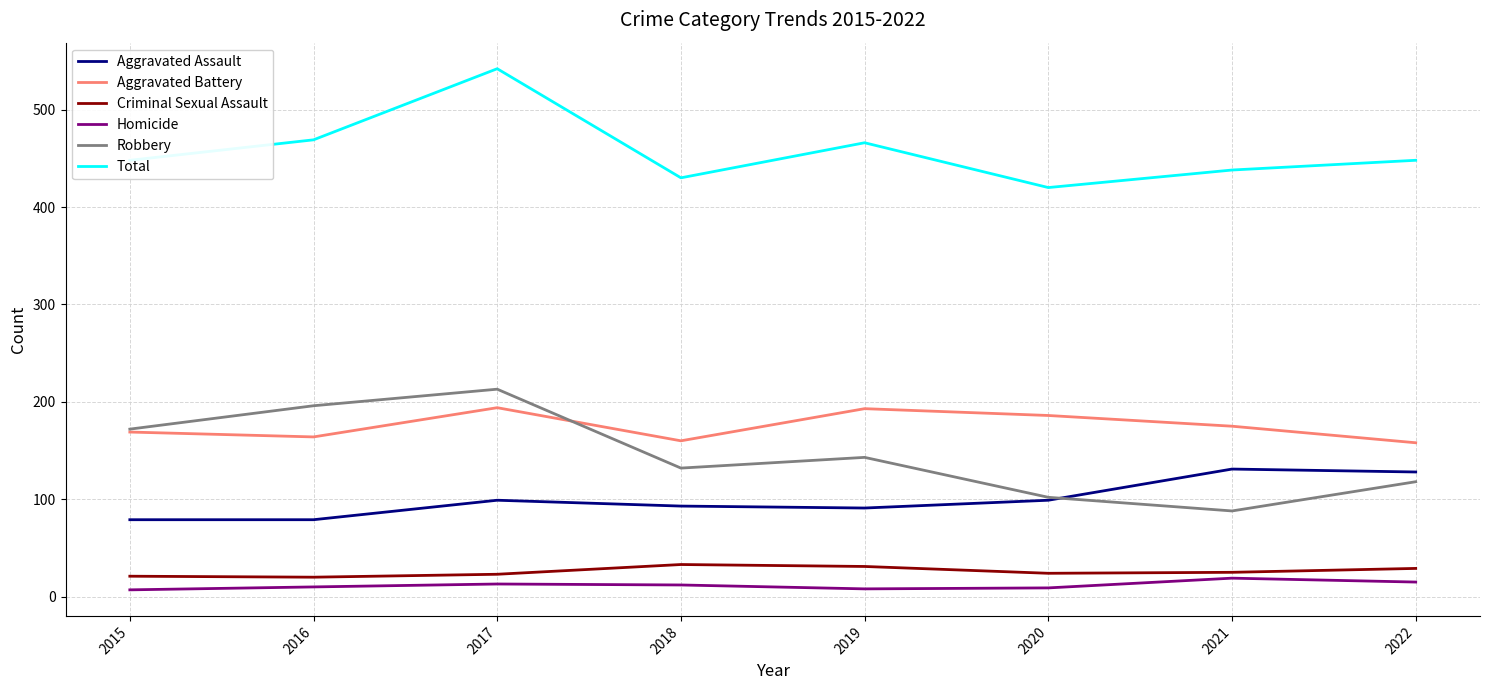

What is the minimum value for Aggravated Assault?

79